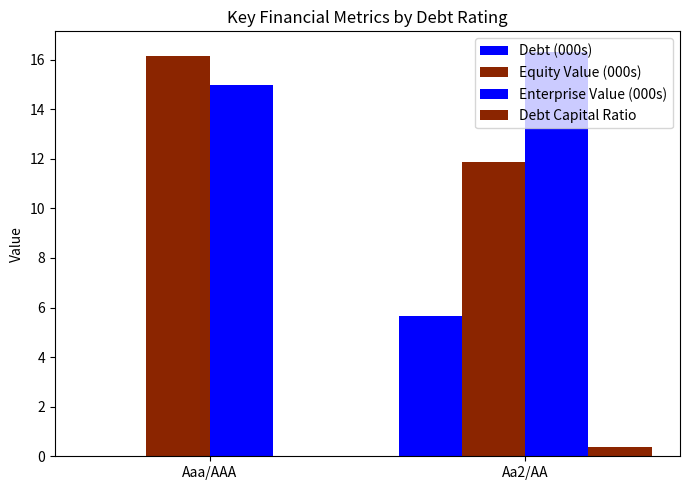

Does the chart contain stacked bars?

No